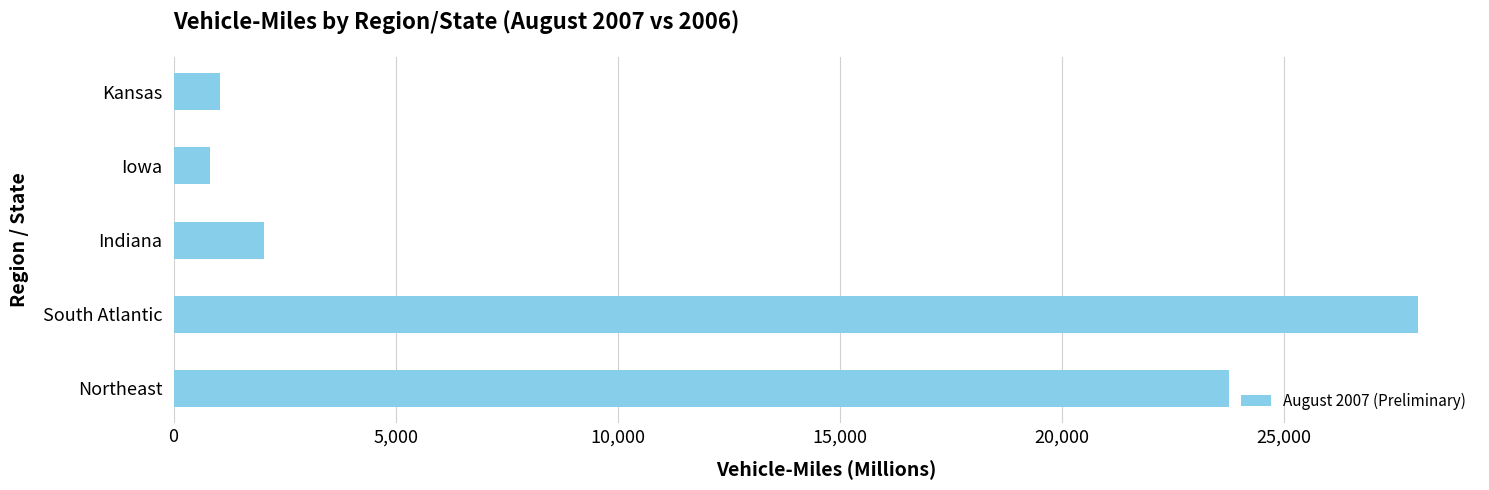

What is the difference between the maximum and second lowest values?

26965